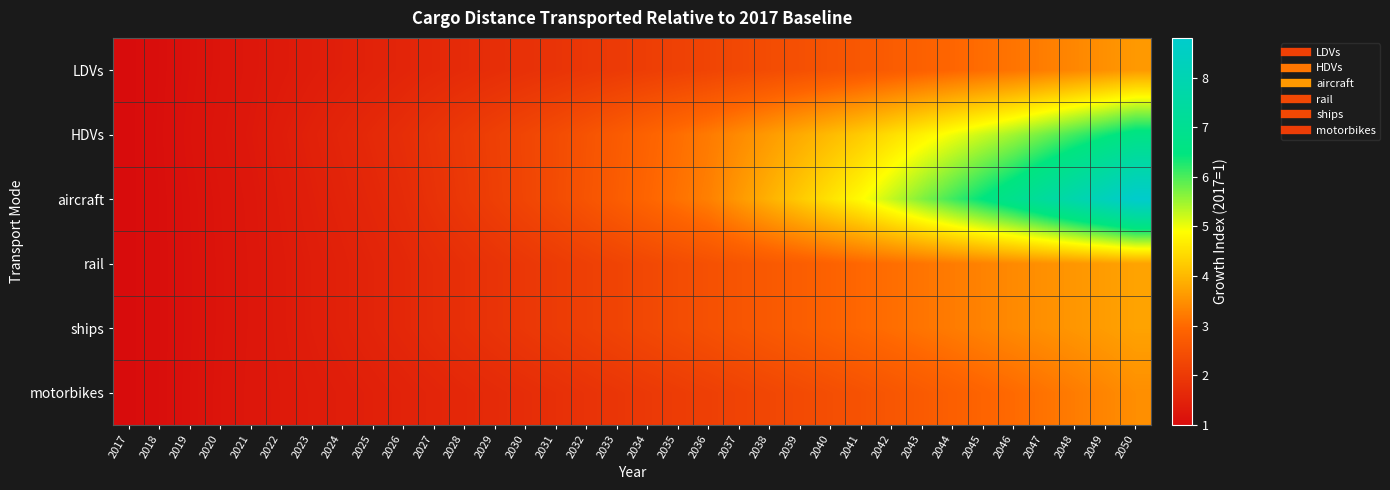

At how many categories does at least one series exceed 1?

33